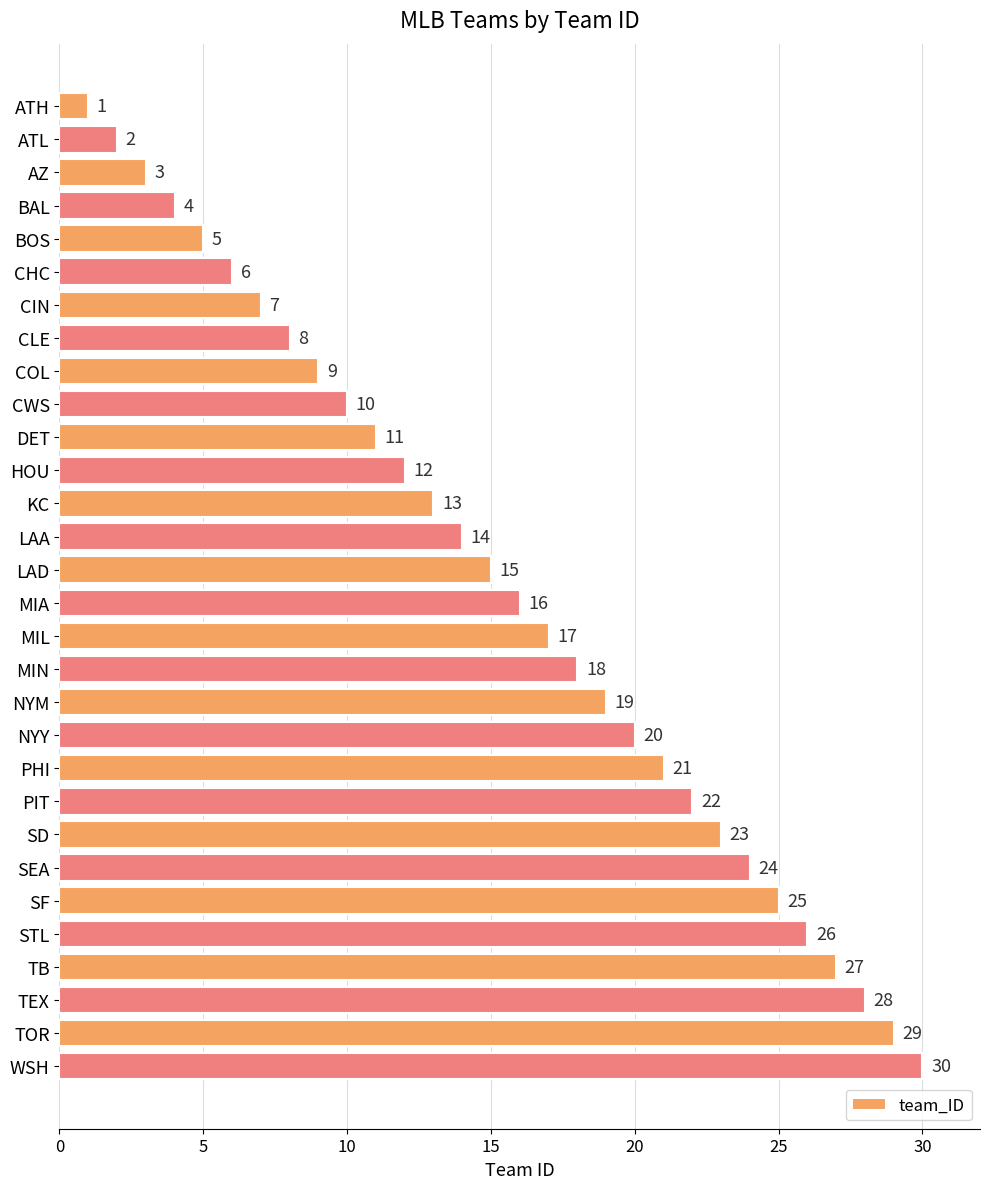

Which has a higher value, LAA or CLE?

LAA